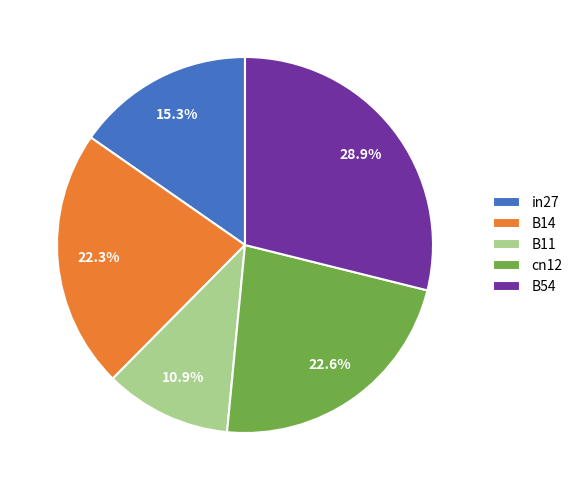

To the nearest percent, what percentage of the pie is B54?

29%